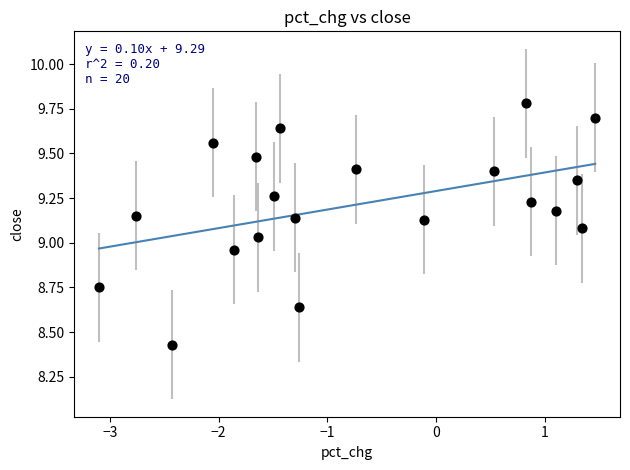

What is the range of X values (max minus min)?

4.6